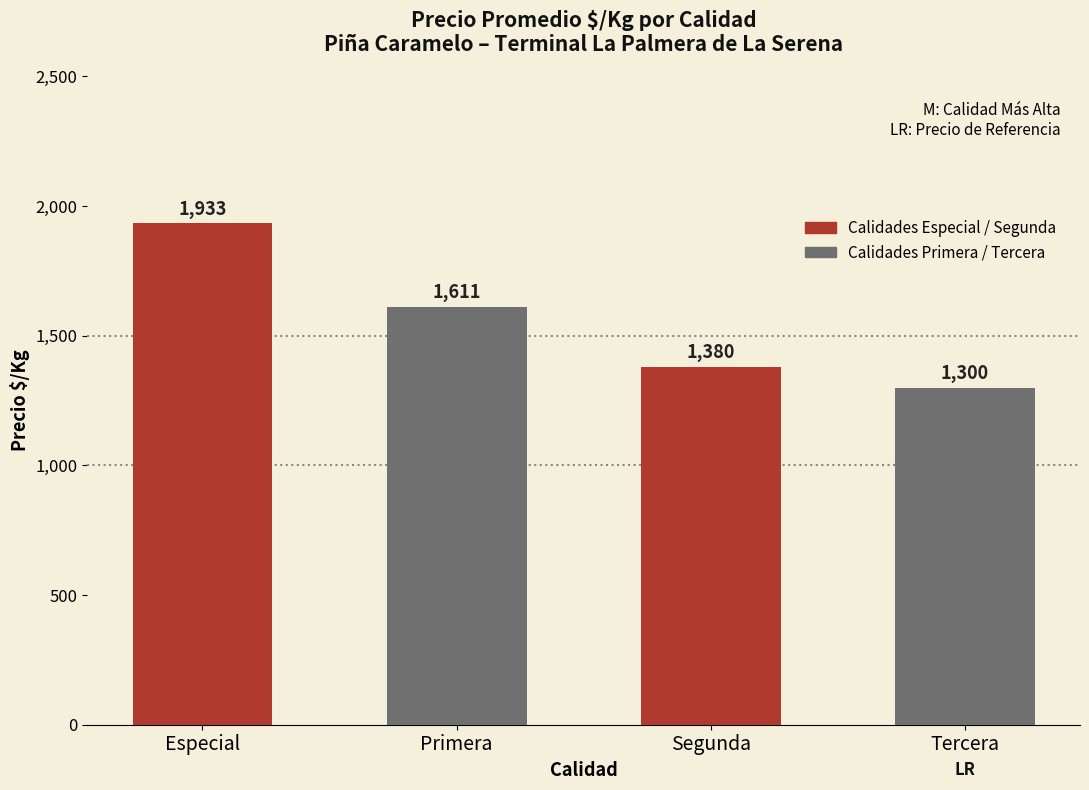

Which category has the lowest value across all series?

Tercera